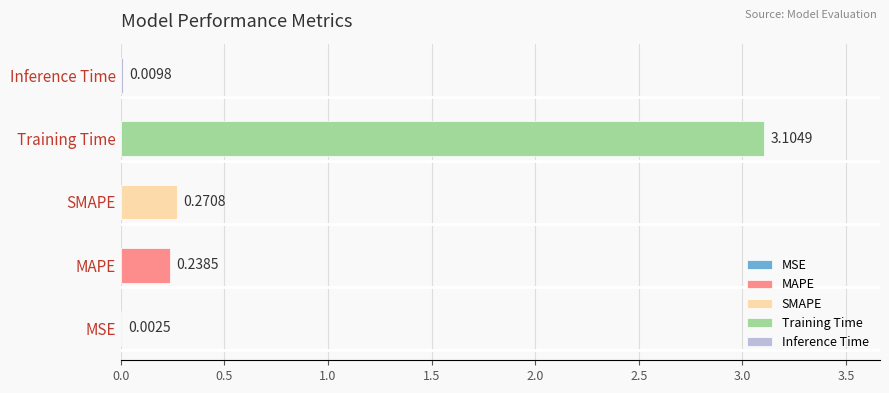

What is the sum of the values at Inference Time and SMAPE?

0.3